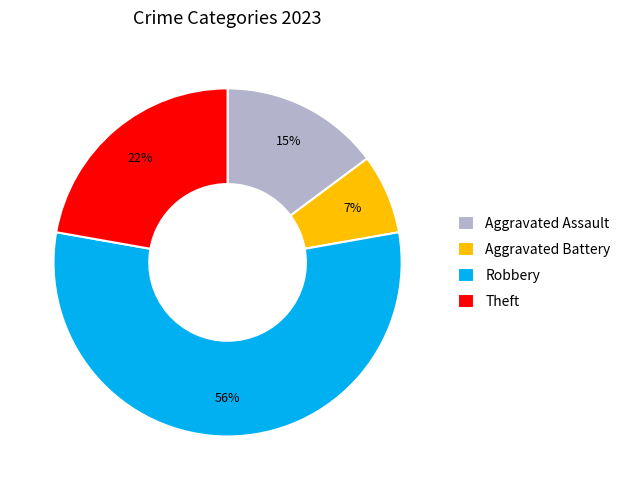

Rank the categories by value from highest to lowest.

Robbery, Theft, Aggravated Assault, Aggravated Battery